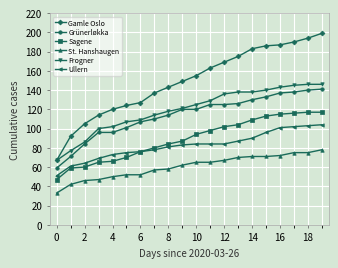

How many lines are shown in the chart?

6